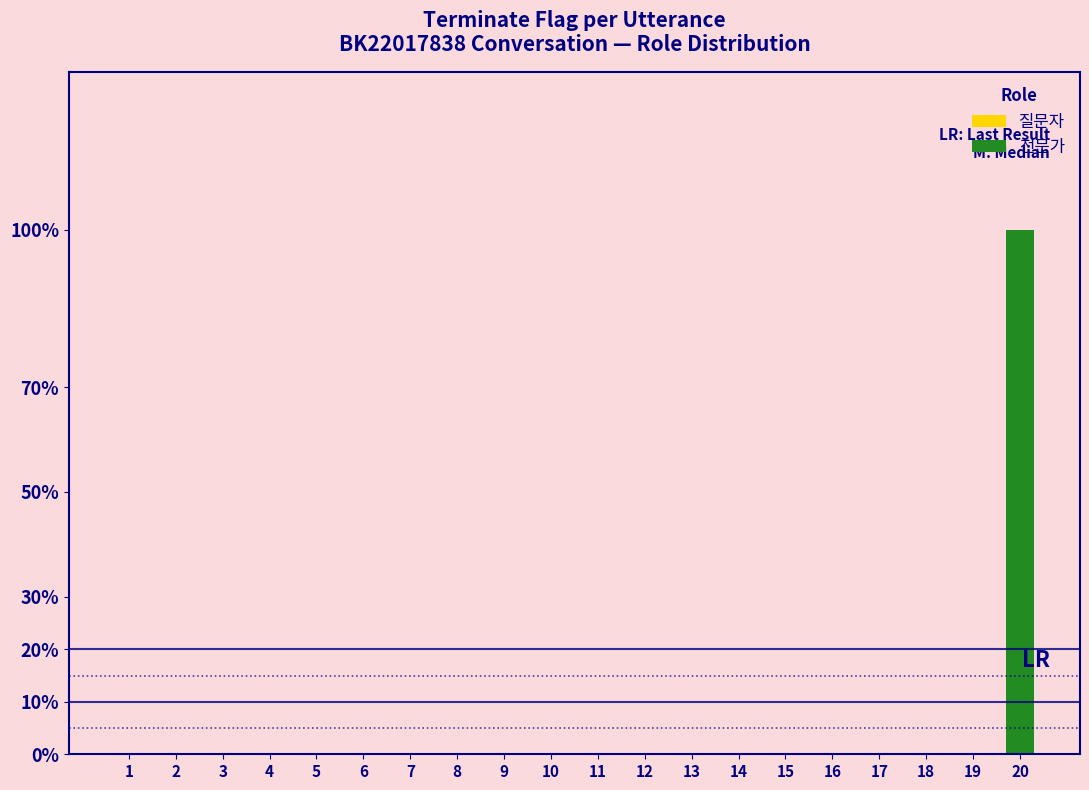

List the labels in order of value, smallest first.

1, 2, 3, 4, 5, 6, 7, 8, 9, 10, 11, 12, 13, 14, 15, 16, 17, 18, 19, 20